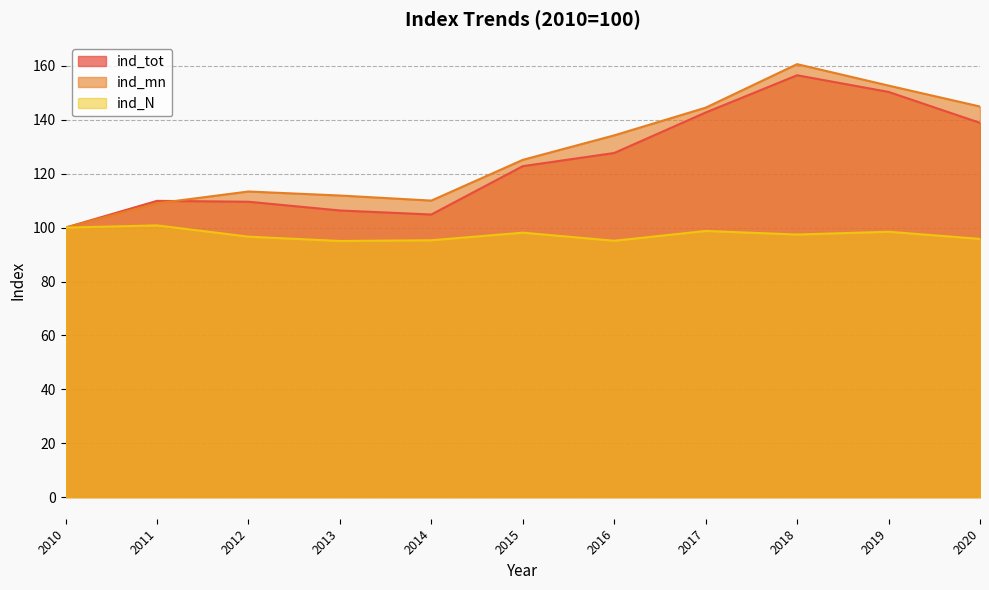

How many times do ind_mn and ind_tot cross each other?

1